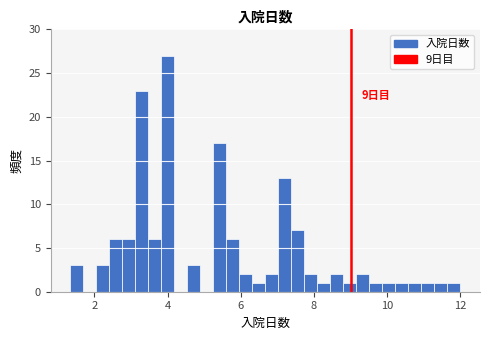

Read against the x-axis, roughly where is the centre of the tallest bar?

4.0